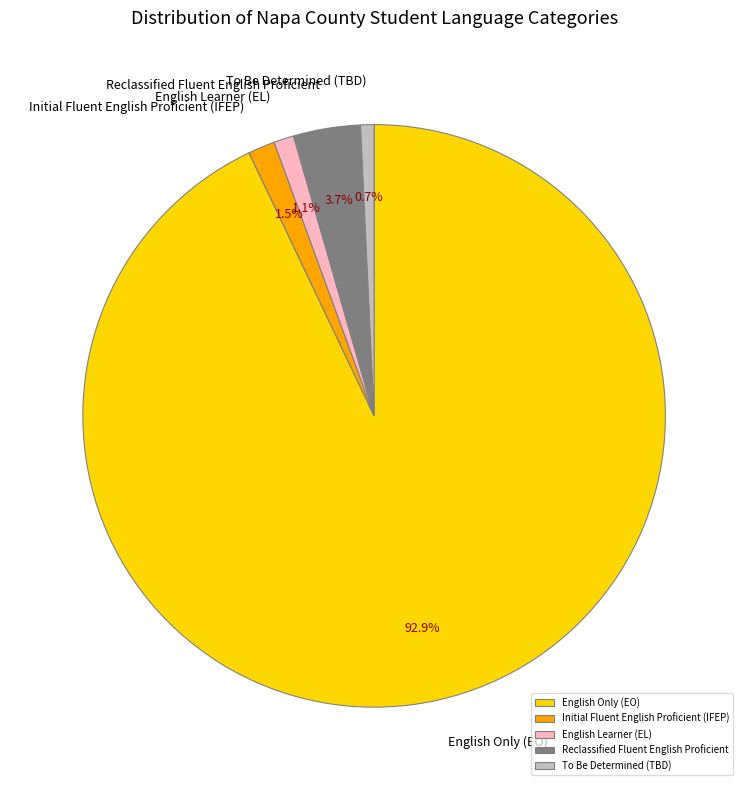

To the nearest percent, what is the combined percentage of English Learner (EL) and Initial Fluent English Proficient (IFEP)?

3%